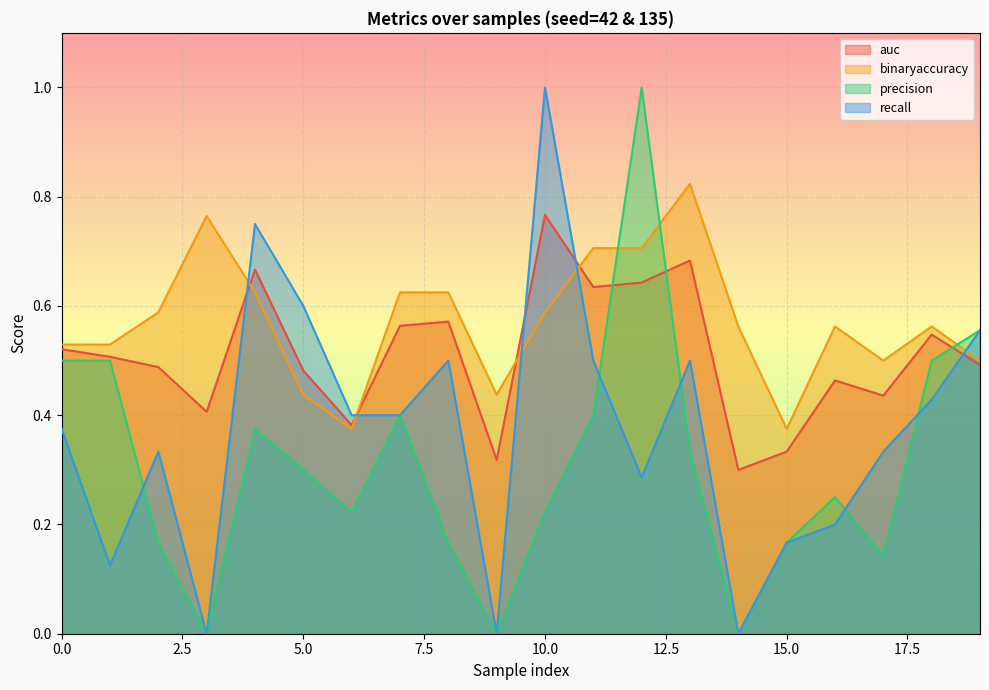

How many times do precision and auc cross each other?

3